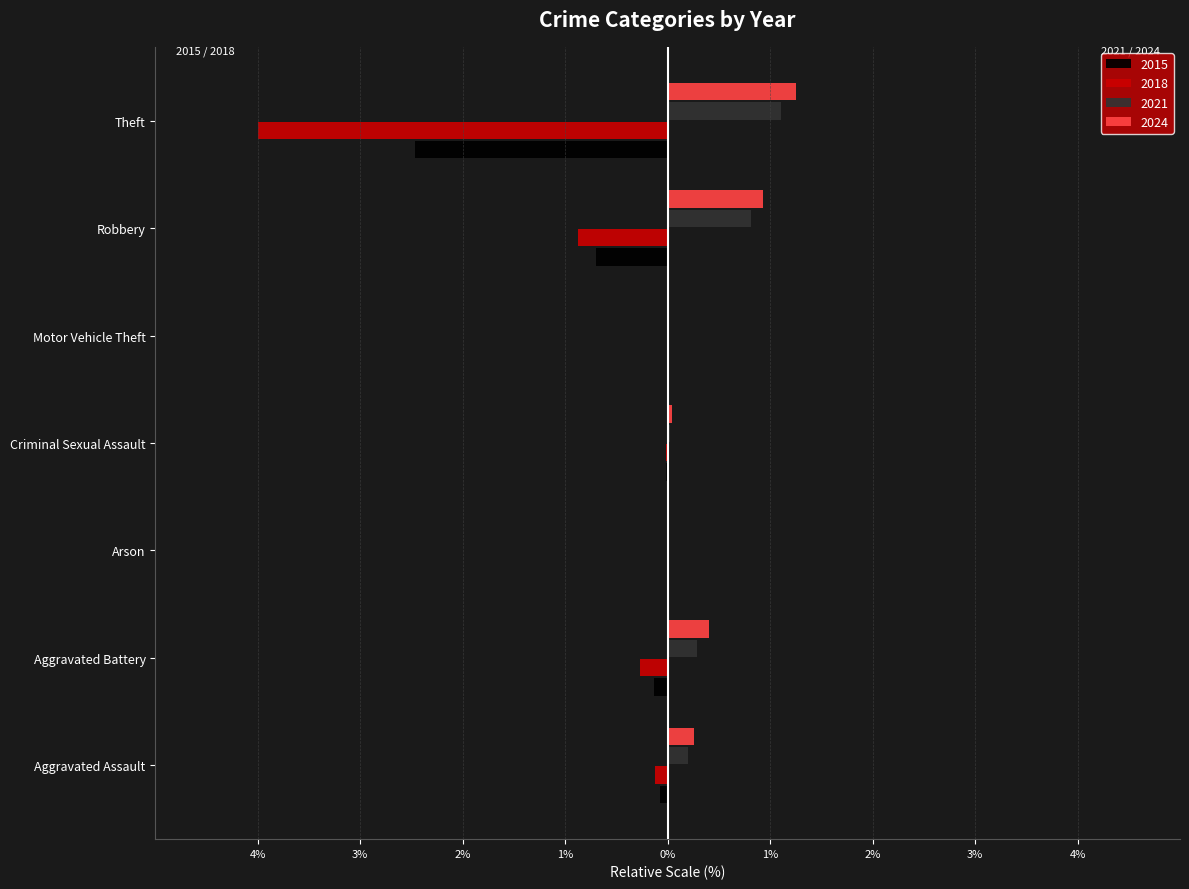

True or false: 2018 has a value of -0.0 at Motor Vehicle Theft.

True